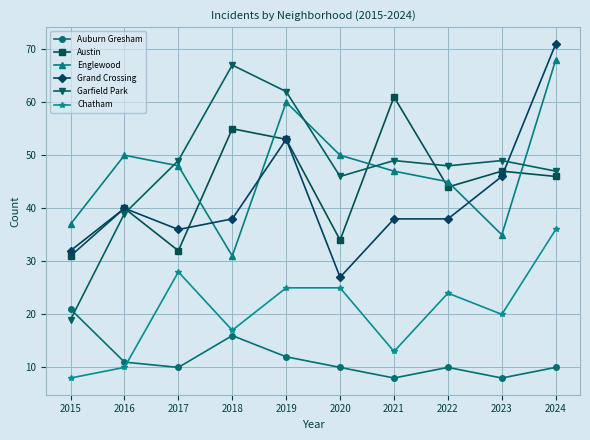

True or false: Garfield Park has a value of 49 at 2021.

True